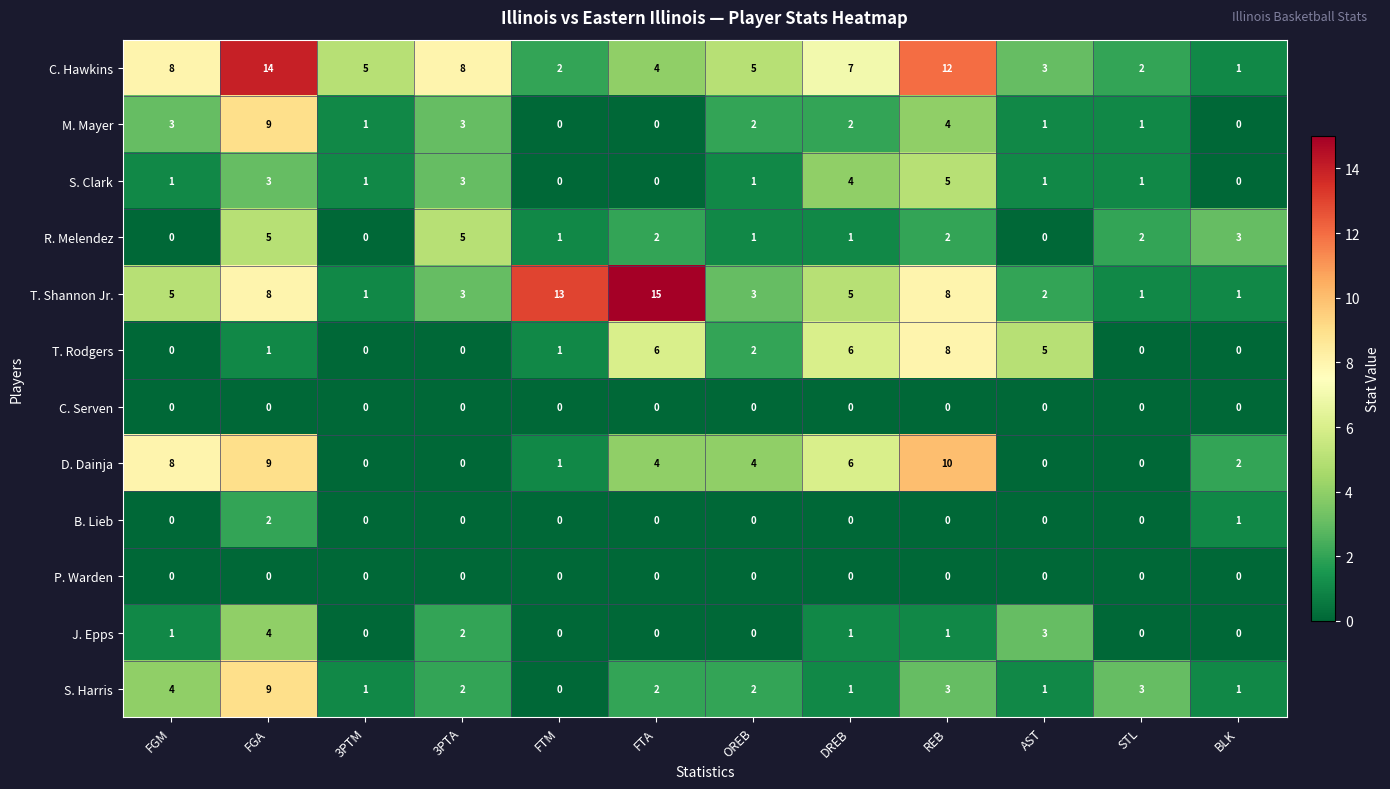

Which series has the largest range (max minus min)?

T. Shannon Jr.